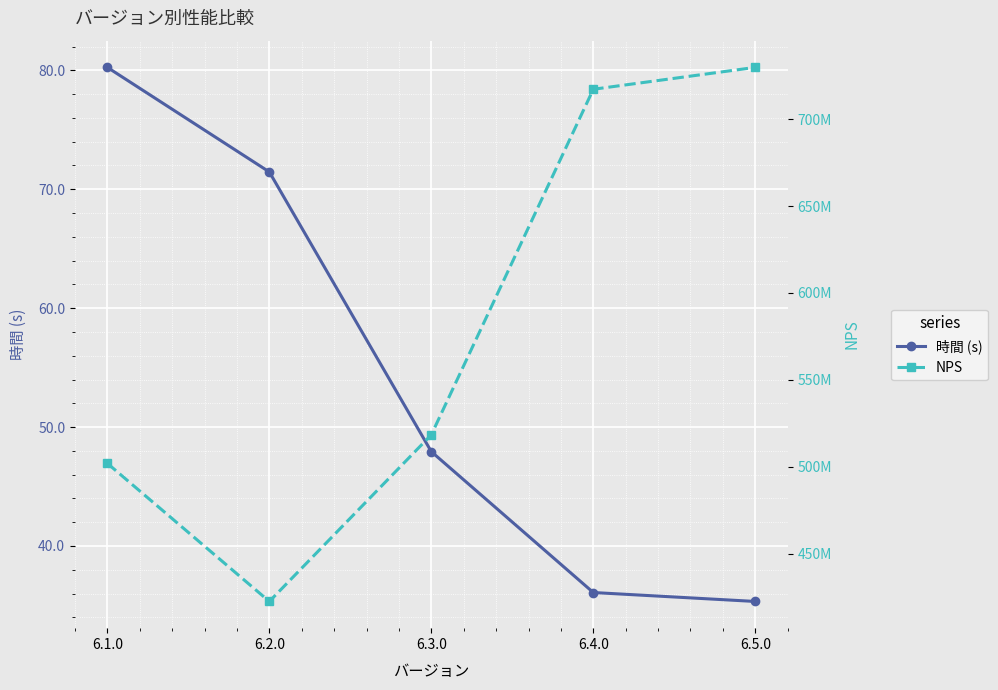

What is the label of the 2nd point from the right?

6.4.0